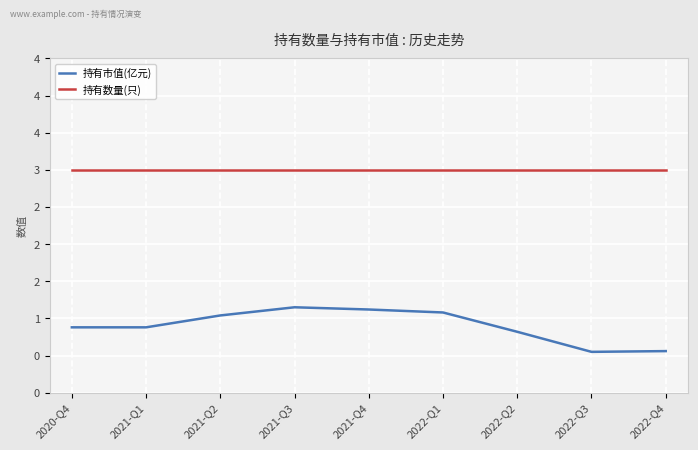

What position from the right is 2022-Q2?

3